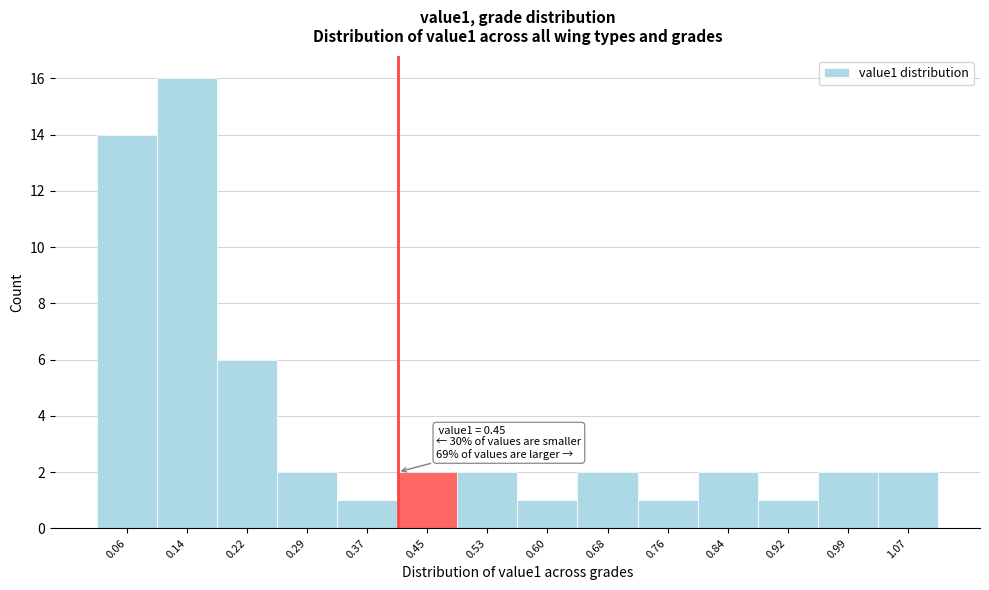

Reading right to left, list all the values displayed in this chart.

2	2	1	2	1	2	1	2	2	1	2	6	16	14